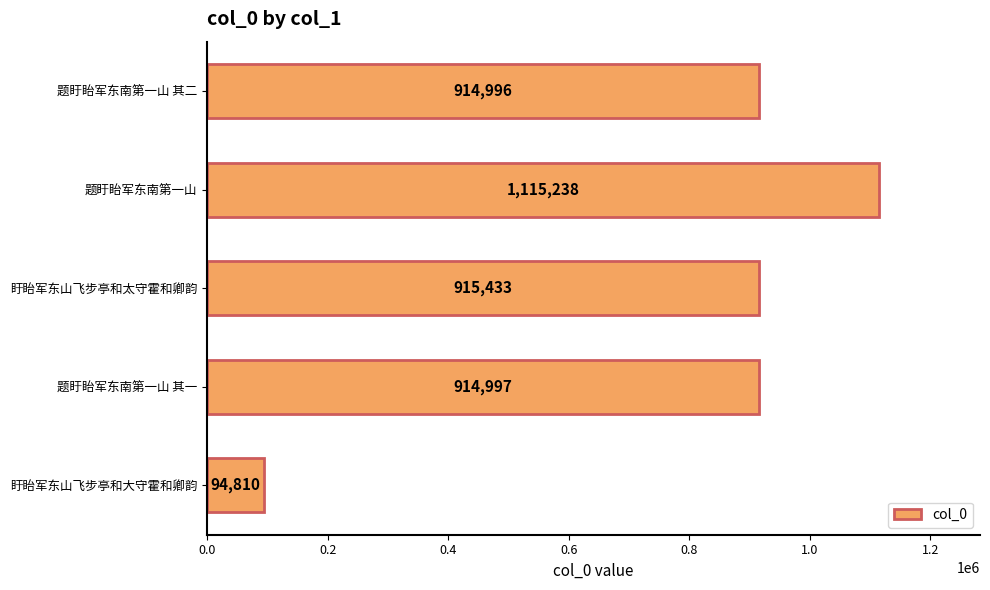

What is the difference between the maximum and second lowest values?

200242